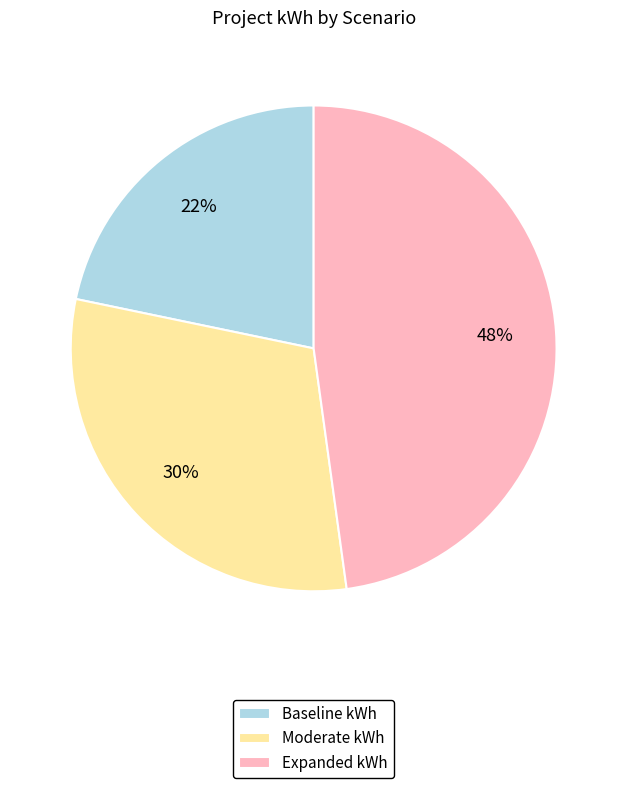

Which slice is the largest?

Expanded kWh